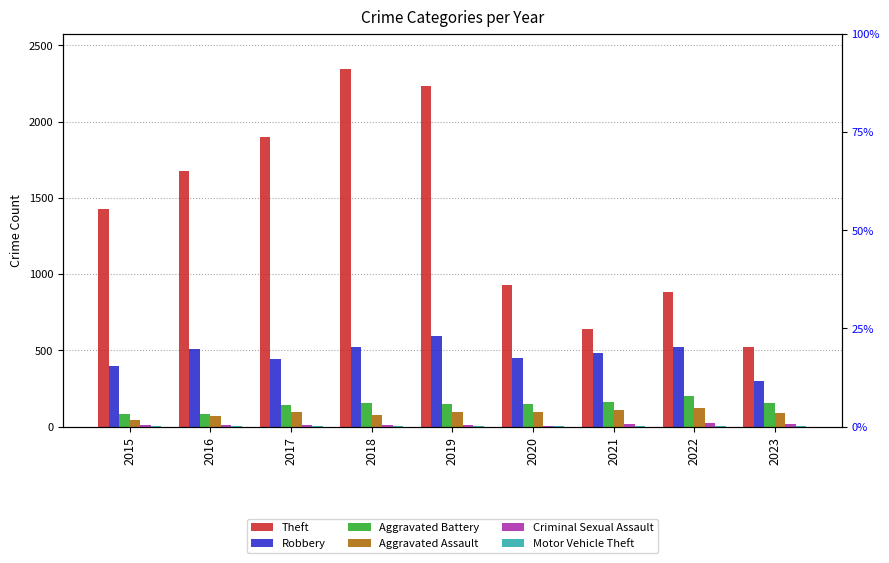

Between 2022 and 2019, which is larger?

2019